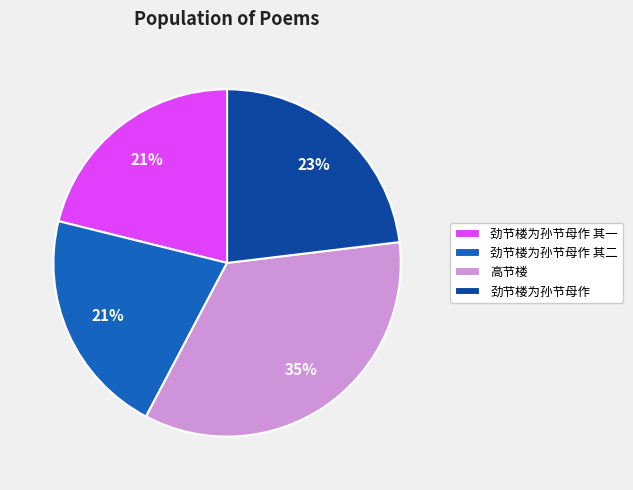

Approximately how many times larger is the value at 劲节楼为孙节母作 compared to 劲节楼为孙节母作 其一?

1.1